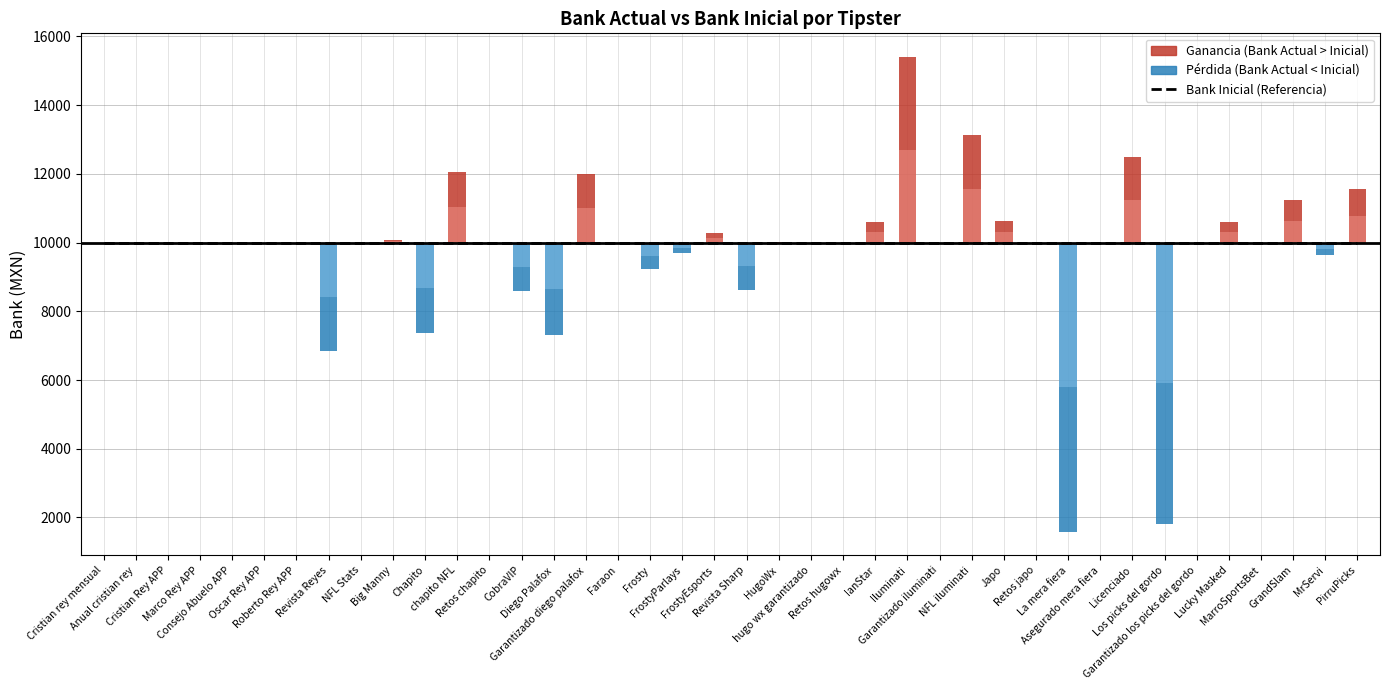

What is the value of the Bank Inicial bar at the 24th from the left?

10000